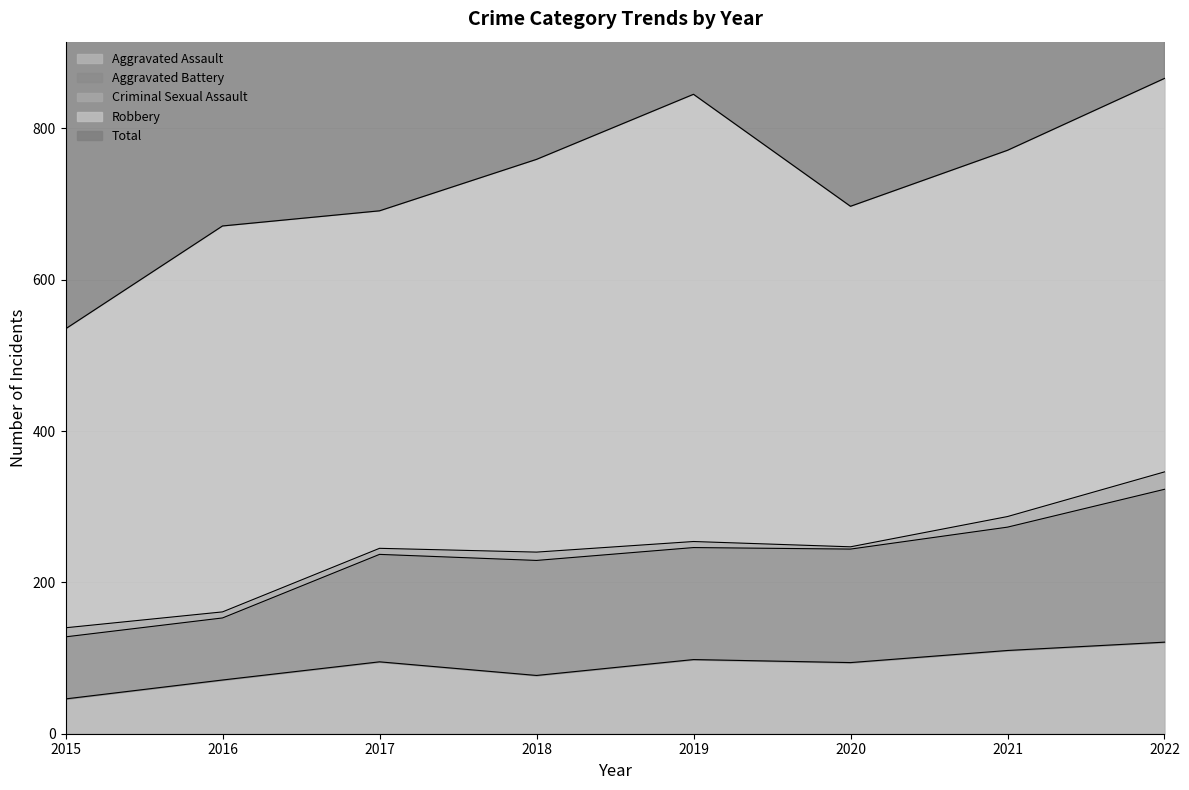

The Aggravated Assault series shows 46 at 2015. True or false?

True